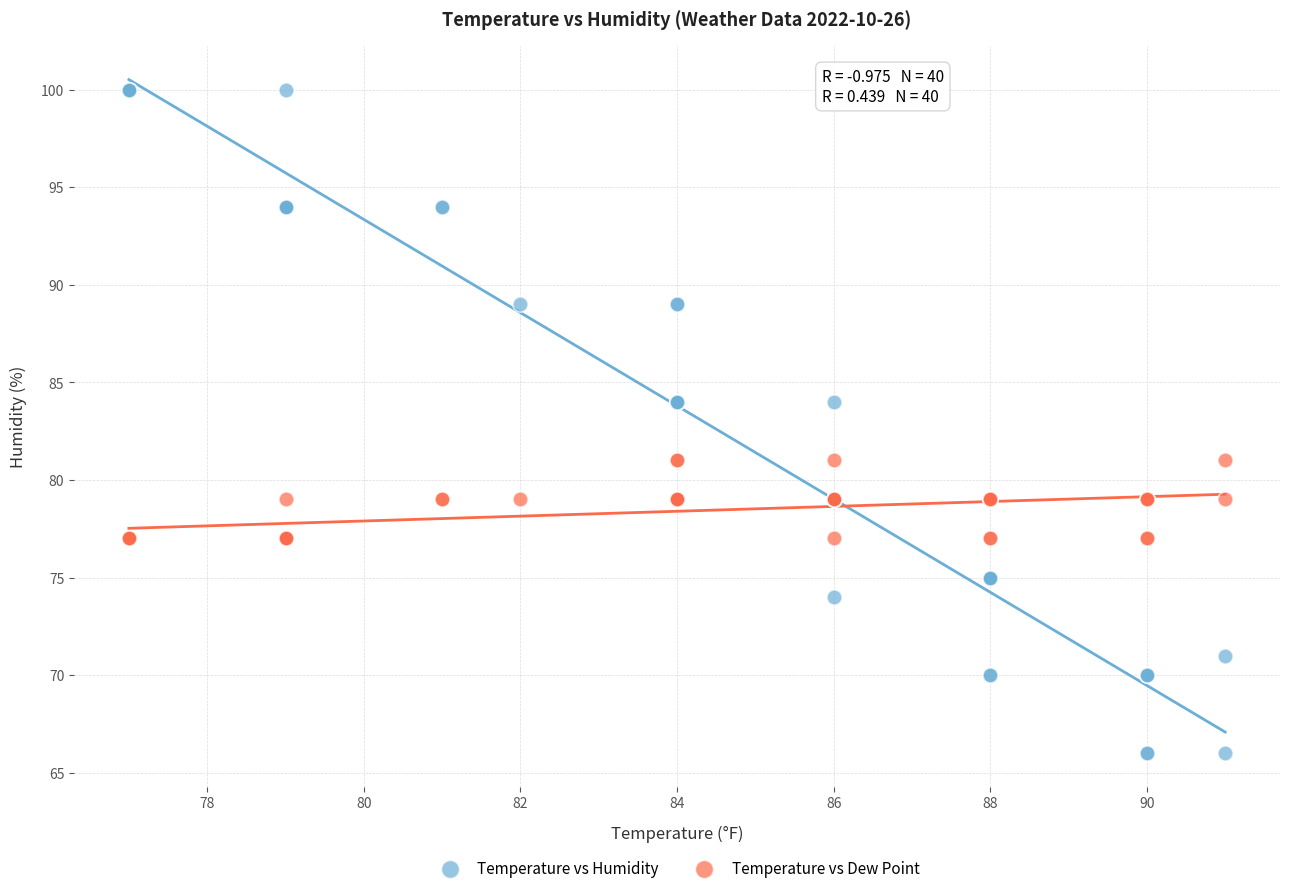

Which series has the widest spread of Y values?

Temperature vs Humidity